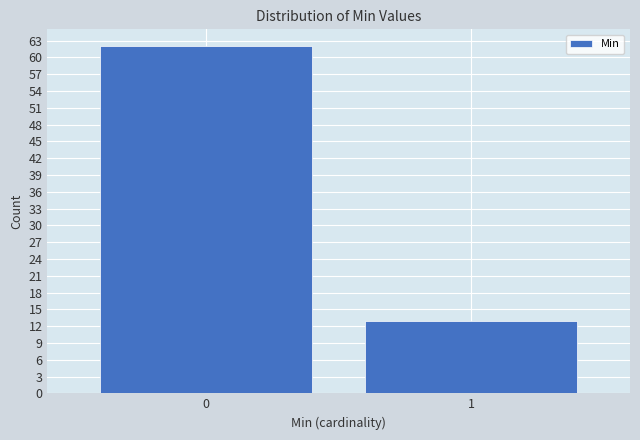

Reading right to left, extract all data points from this chart.

13	62